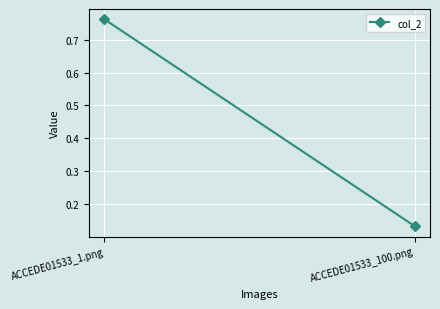

Rank the categories by value from lowest to highest.

ACCEDE01533_100.png, ACCEDE01533_1.png